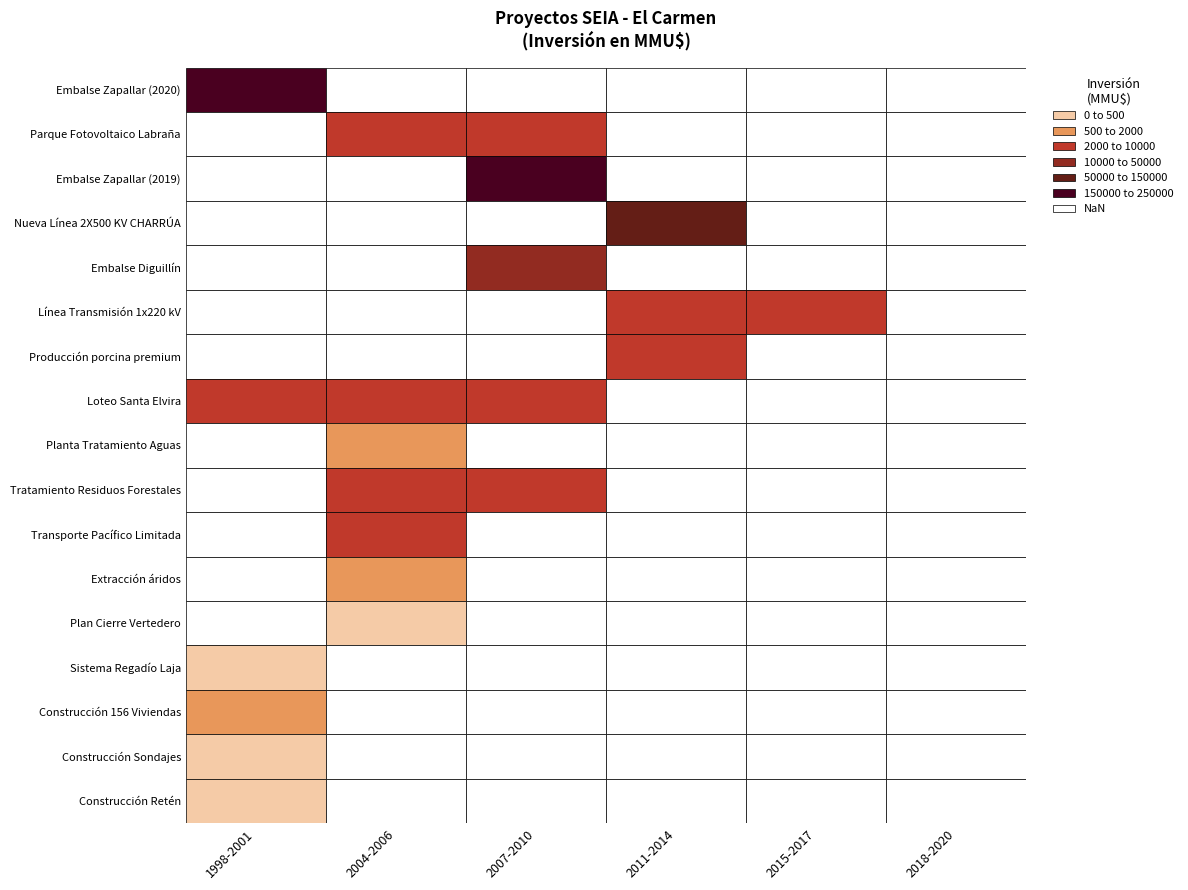

Reading right to left, transcribe all the data shown in this chart.

Embalse Zapallar (2020): 5=0	4=0	3=0	2=0	1=0	0=212500
Parque Fotovoltaico Labraña: 5=0	4=0	3=0	2=9000	1=9000	0=0
Embalse Zapallar (2019): 5=0	4=0	3=0	2=212500	1=0	0=0
Nueva Línea 2X500 KV CHARRÚA: 5=0	4=0	3=140400	2=0	1=0	0=0
Embalse Diguillín: 5=0	4=0	3=0	2=30350	1=0	0=0
Línea Transmisión 1x220 kV: 5=0	4=9200	3=9200	2=0	1=0	0=0
Producción porcina premium: 5=0	4=0	3=6500	2=0	1=0	0=0
Loteo Santa Elvira: 5=0	4=0	3=0	2=3512	1=3512	0=3512
Planta Tratamiento Aguas: 5=0	4=0	3=0	2=0	1=923	0=0
Tratamiento Residuos Forestales: 5=0	4=0	3=0	2=4000	1=4000	0=0
Transporte Pacífico Limitada: 5=0	4=0	3=0	2=0	1=9903	0=0
Extracción áridos: 5=0	4=0	3=0	2=0	1=500	0=0
Plan Cierre Vertedero: 5=0	4=0	3=0	2=0	1=215	0=0
Sistema Regadío Laja: 5=0	4=0	3=0	2=0	1=0	0=350
Construcción 156 Viviendas: 5=0	4=0	3=0	2=0	1=0	0=1320
Construcción Sondajes: 5=0	4=0	3=0	2=0	1=0	0=50
Construcción Retén: 5=0	4=0	3=0	2=0	1=0	0=160